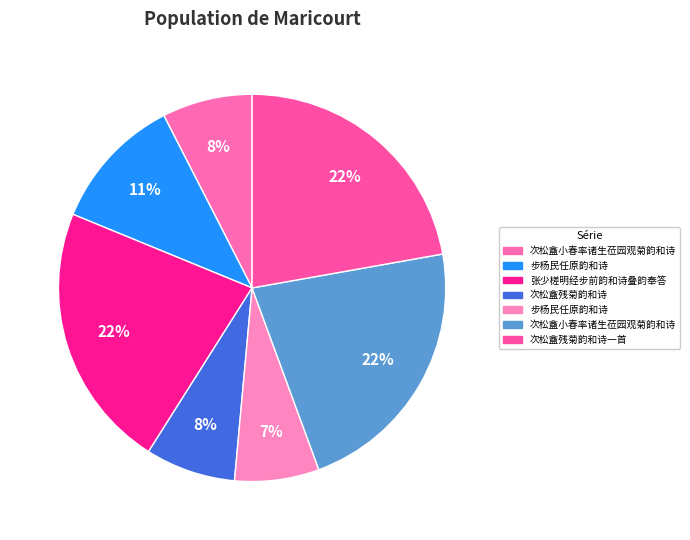

How many segments does this pie chart have?

7